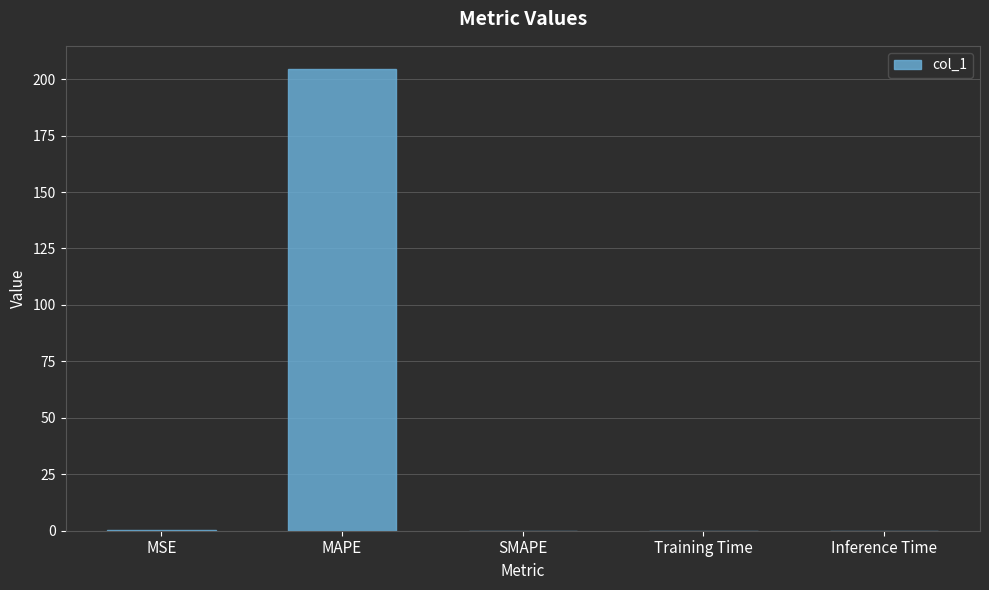

Which category has the highest value across all series?

MAPE